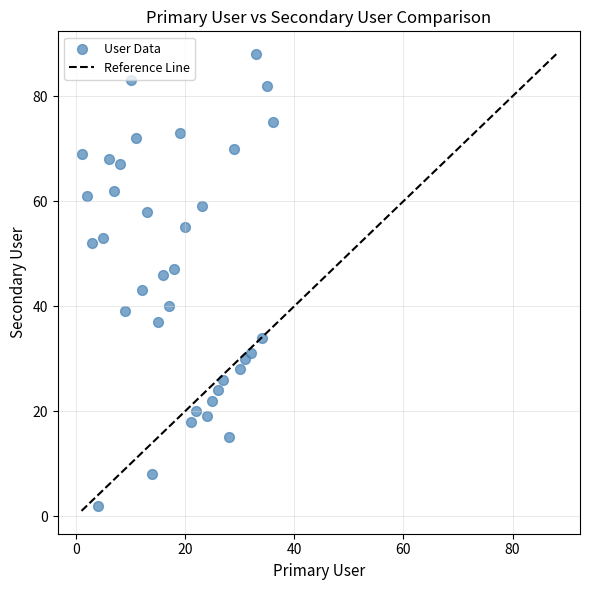

What Y value in the scatter plot is closest to 45?

46